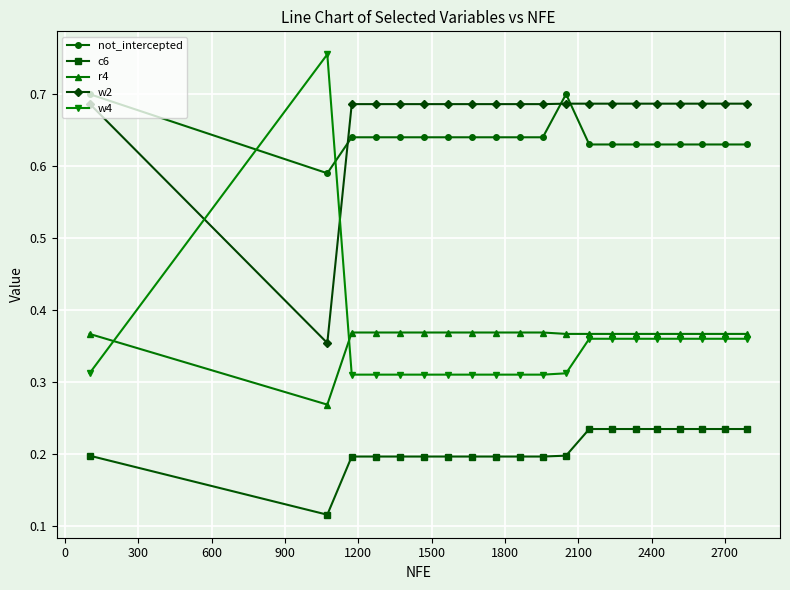

At how many categories does at least one series exceed 0?

20